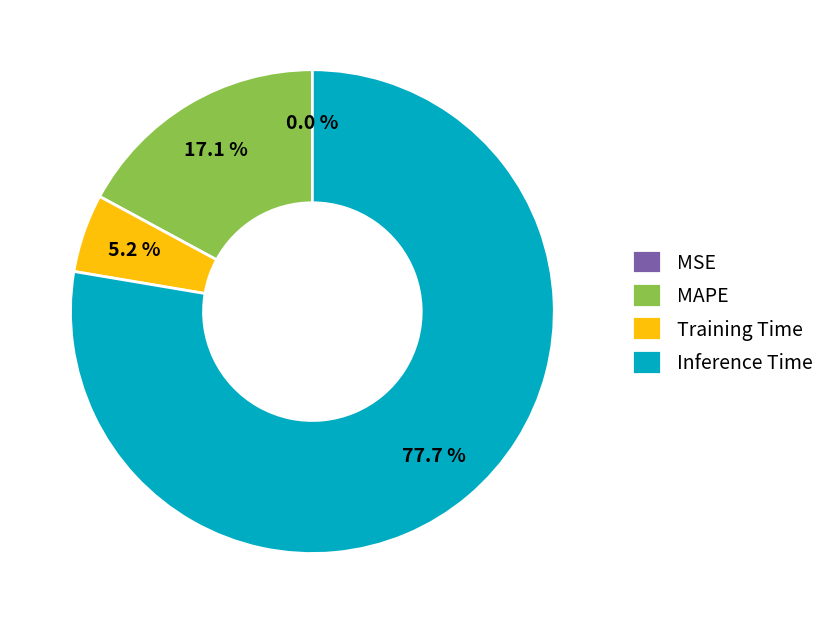

Between Training Time and Inference Time, which is larger?

Inference Time